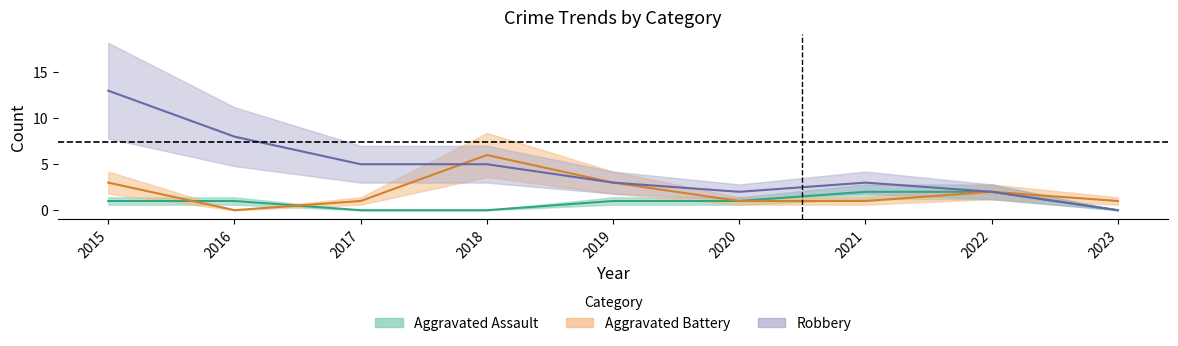

List the labels in order of Aggravated Assault value, largest first.

2021, 2022, 2015, 2016, 2019, 2020, 2017, 2018, 2023